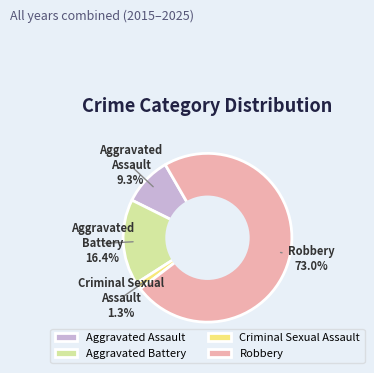

Which has a higher value, Criminal Sexual Assault or Robbery?

Robbery